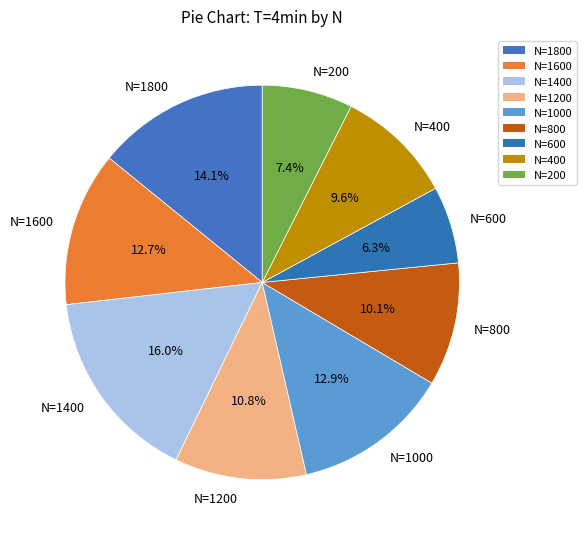

Combined, what portion of the pie is N=800 and N=200?

17.5%